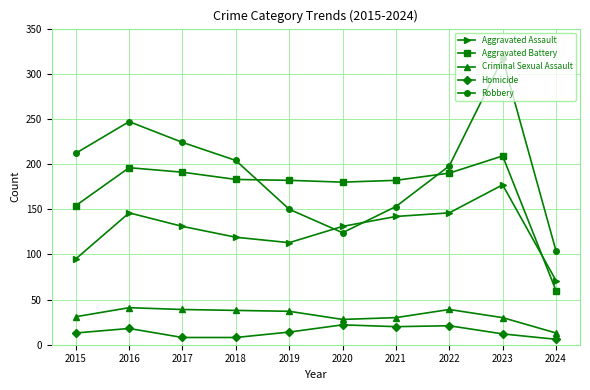

At which label is Aggravated Battery closest to 134?

2015